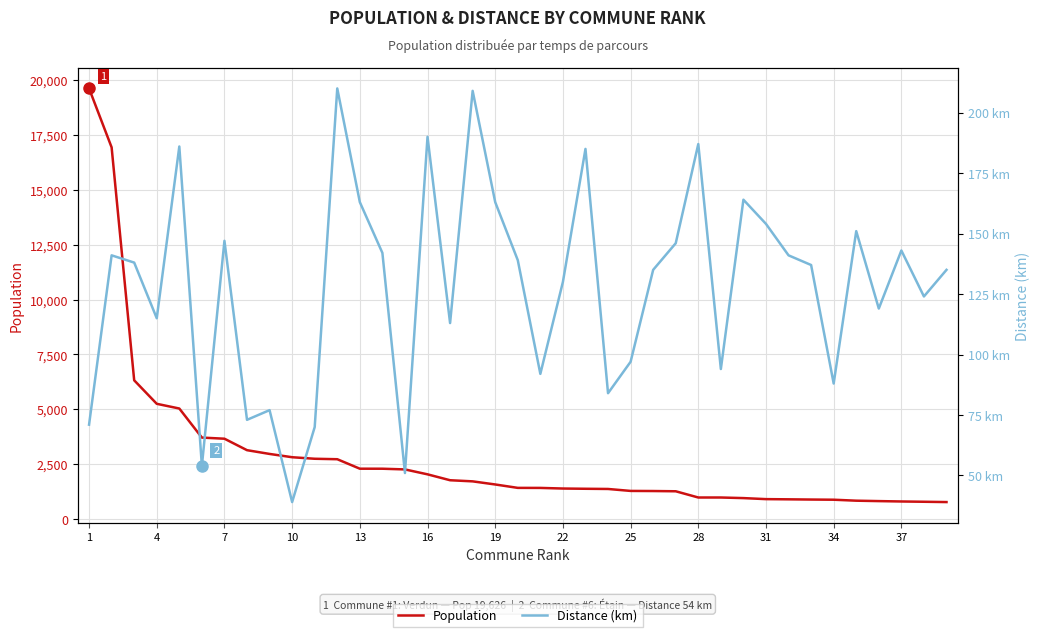

At which label does Population first exceed 1419?

1